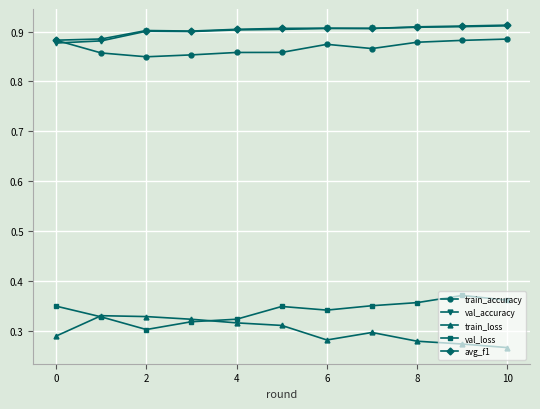

How many val_loss values are between 0 and 1?

11